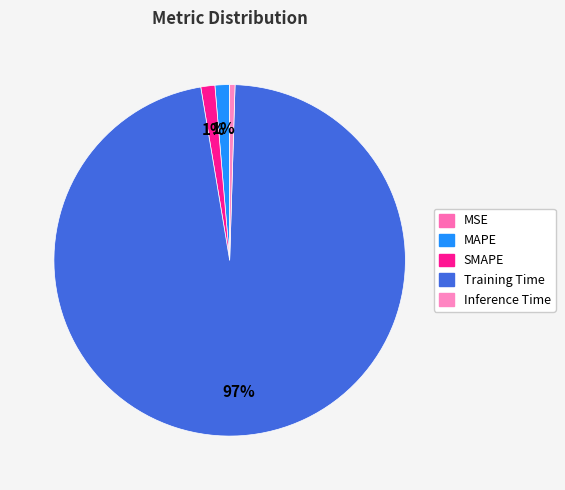

To the nearest percent, what is the difference between the MAPE and Inference Time slice percentages?

1%